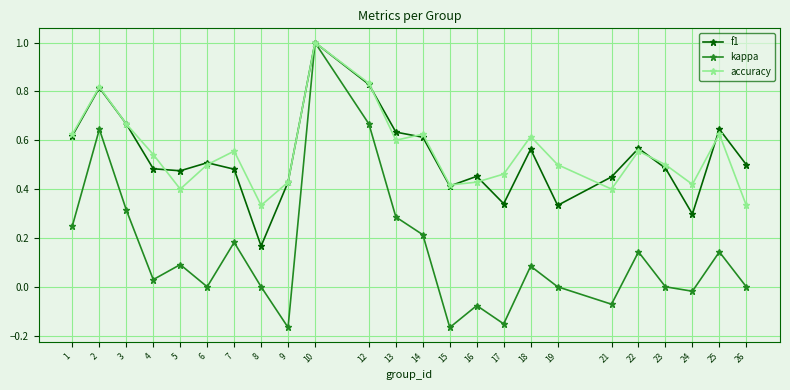

Count the accuracy values in the range 0 to 1.

24